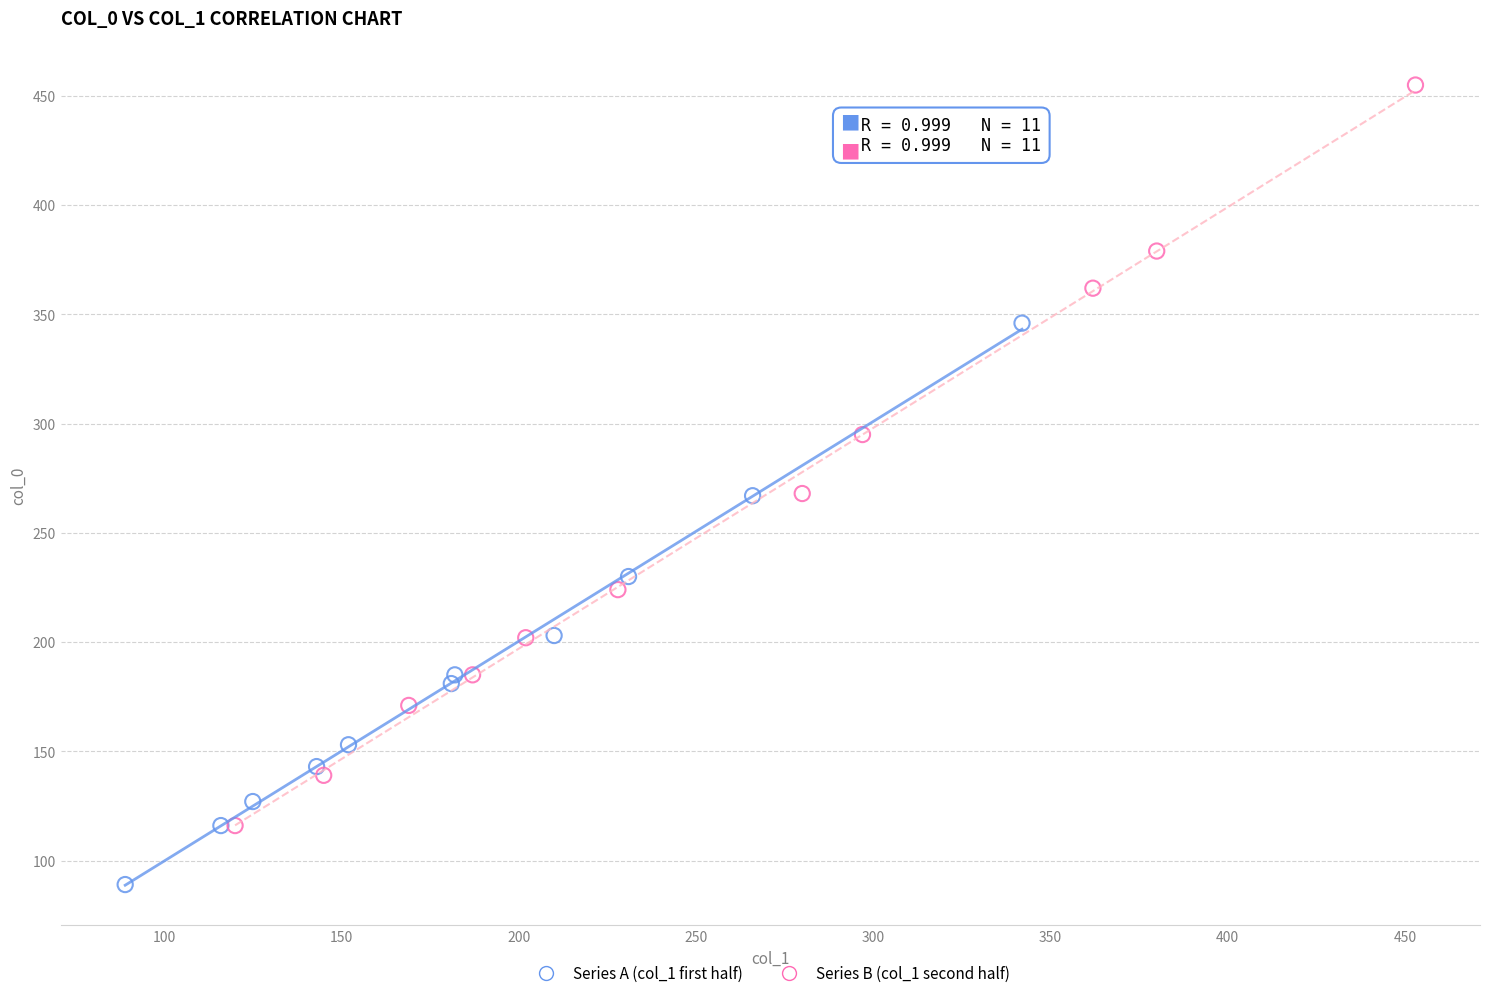

Which series has the largest Y range (max minus min)?

Series B (col_1 second half)